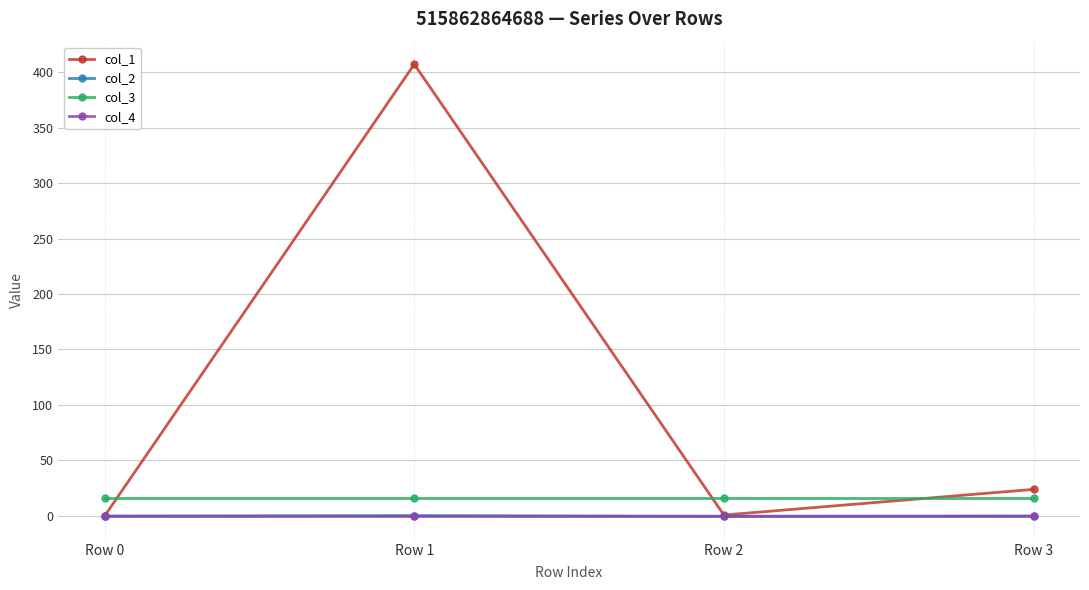

Is the value of col_1 at Row 0 greater than the value of col_3 at Row 1?

No